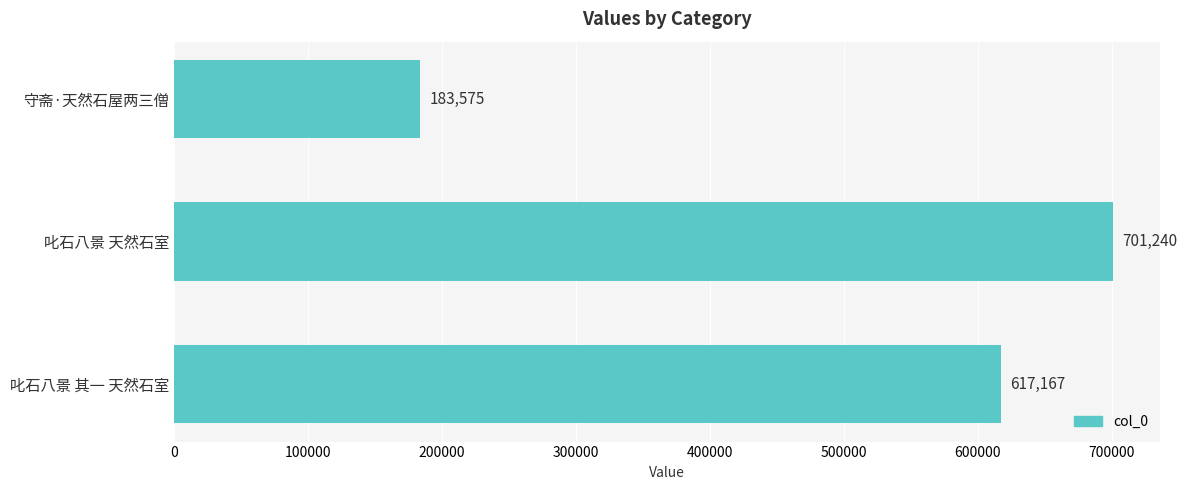

How many values are between 183575 and 701240?

3